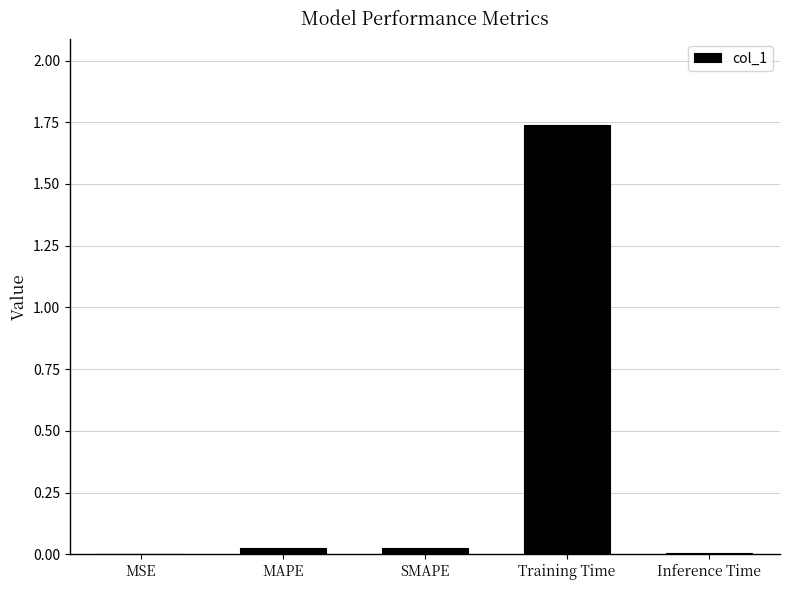

The value at MSE is 0.0. True or false?

True